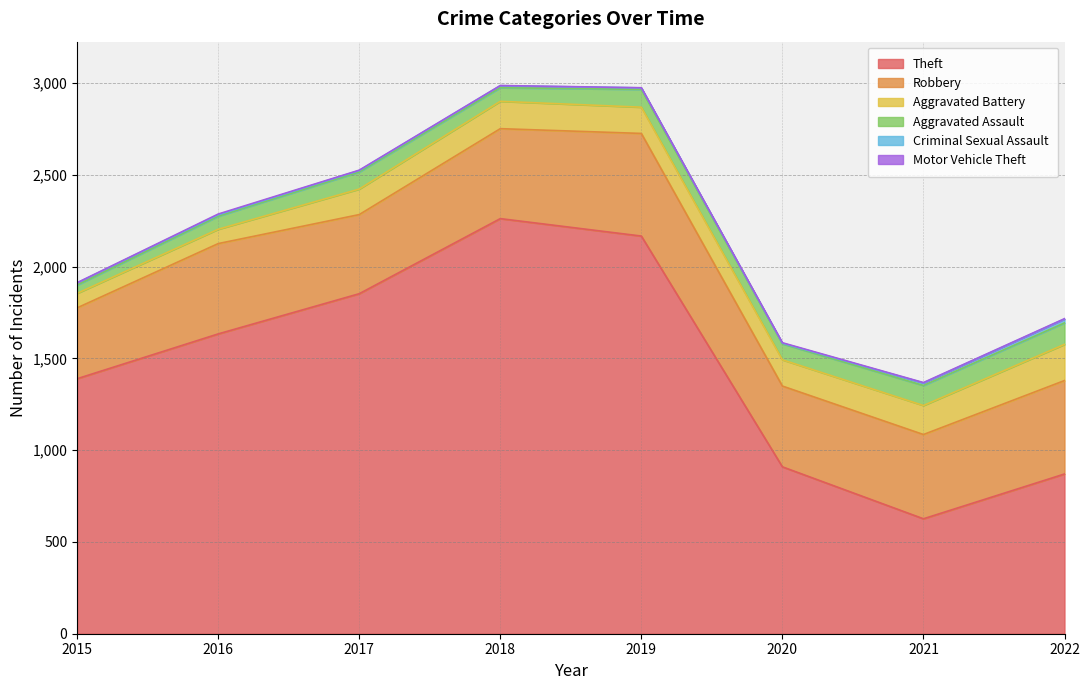

Read the Criminal Sexual Assault value at 2021, to the nearest 10.

10